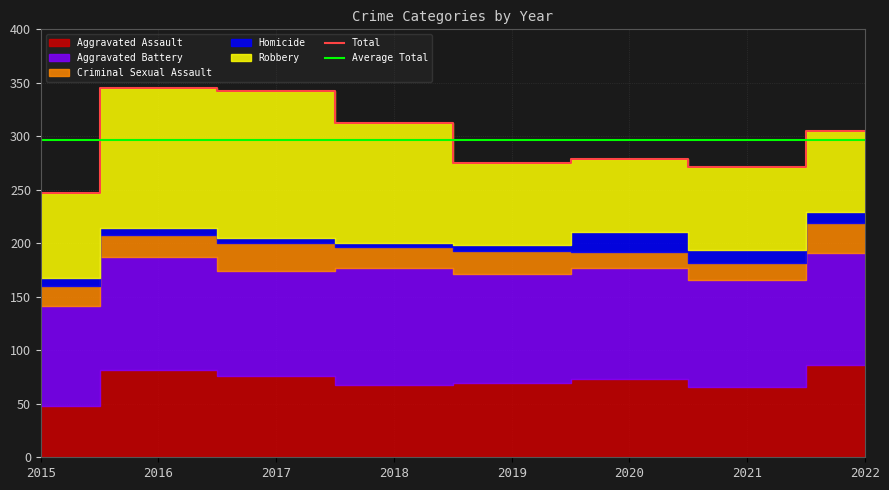

True or false: Aggravated Battery has a value of 104 at 2020.

True